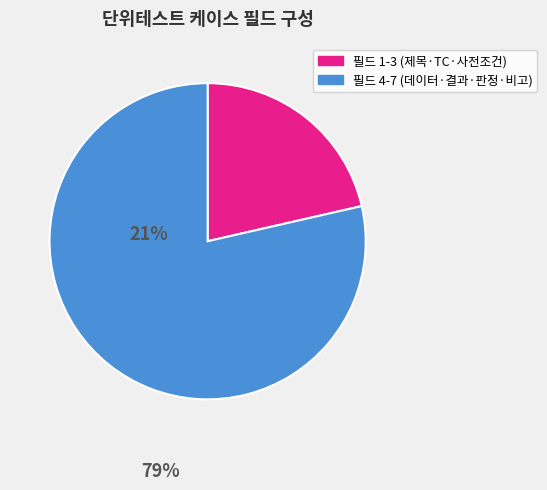

How many segments does this pie chart have?

2